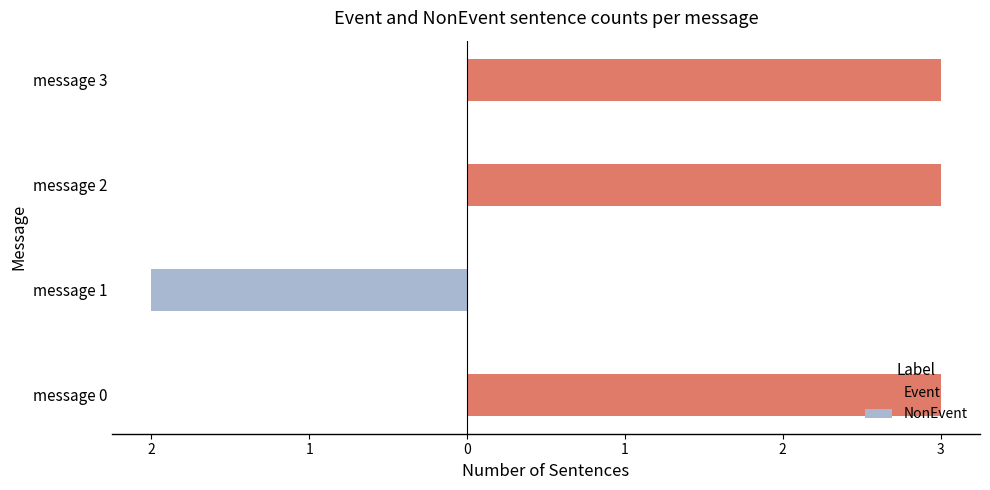

List the series in order of their overall mean, highest first.

Event, NonEvent